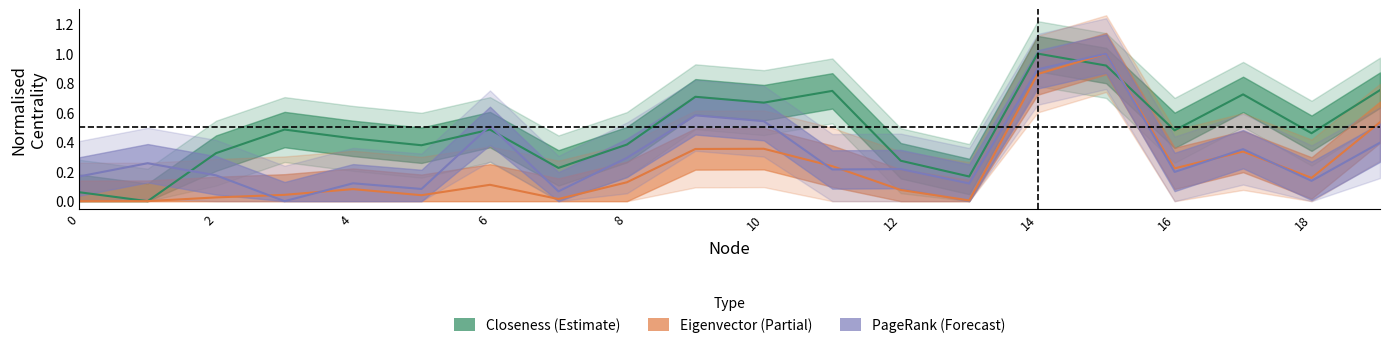

What is the approximate value of Closeness at 3?

0.5